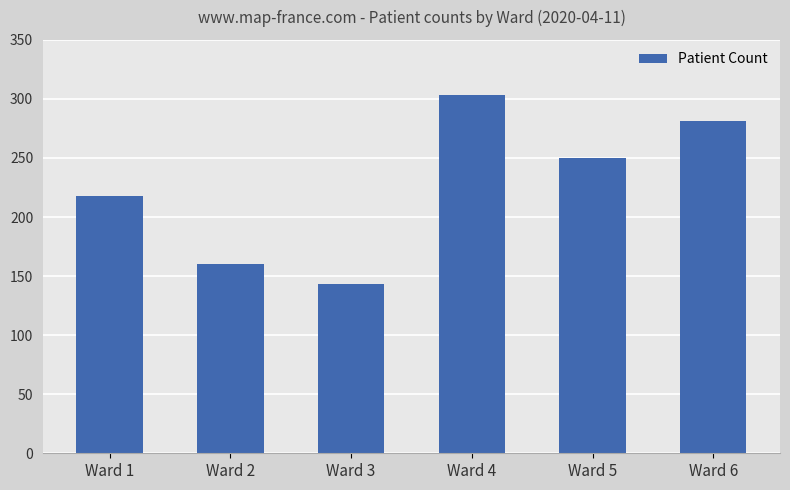

Count the number of categories in the chart.

6